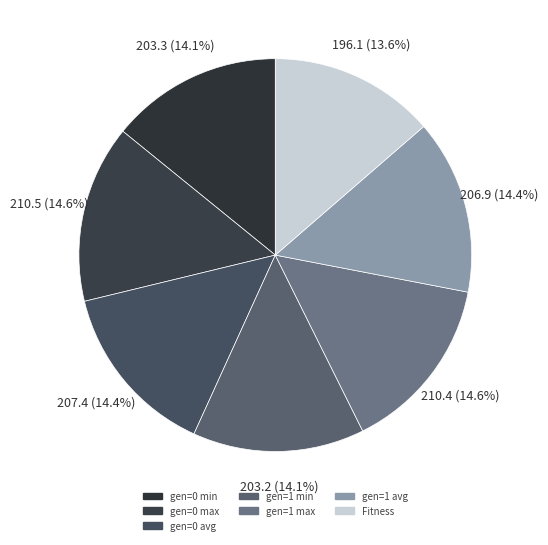

True or false: gen=0 min accounts for 14% of the total.

True